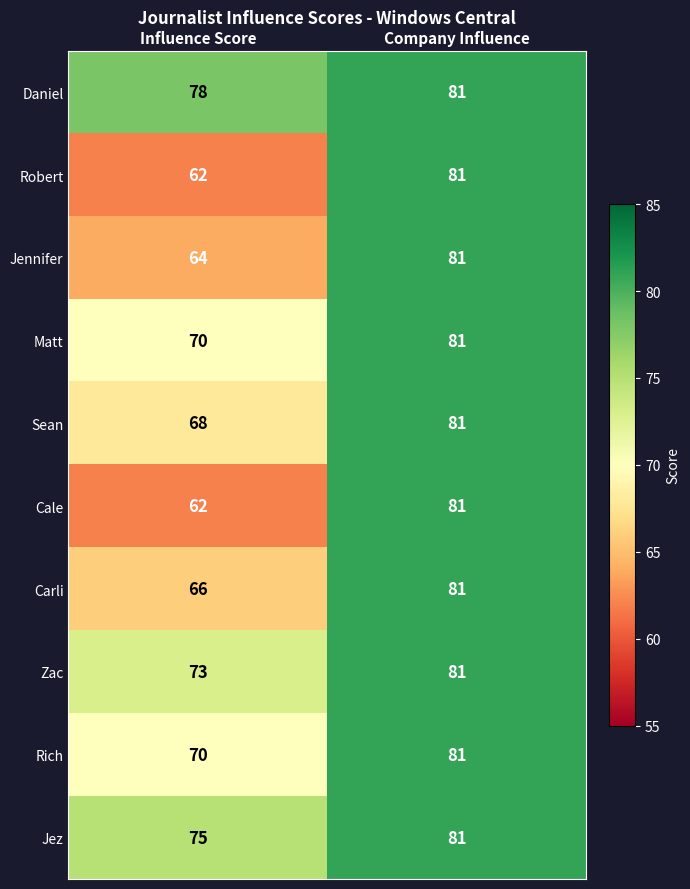

What is the difference between the Carli values at Company Influence and Influence Score?

15